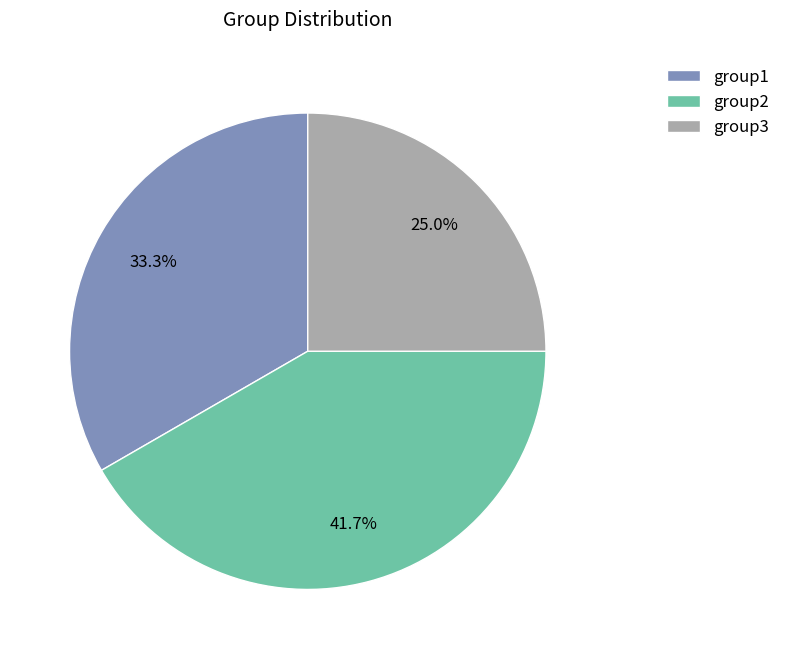

To the nearest percent, what is the average slice percentage?

33%